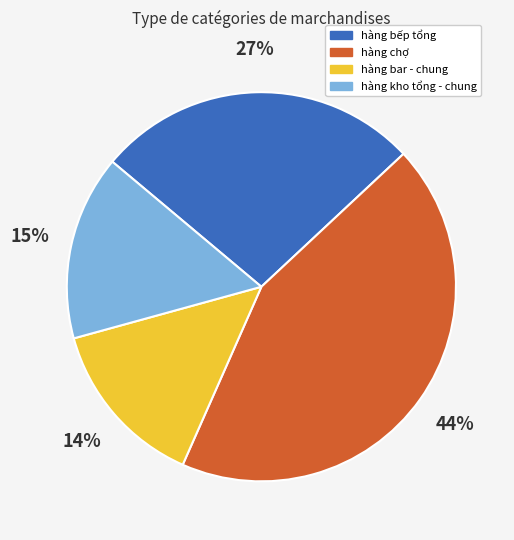

How many segments does this pie chart have?

4